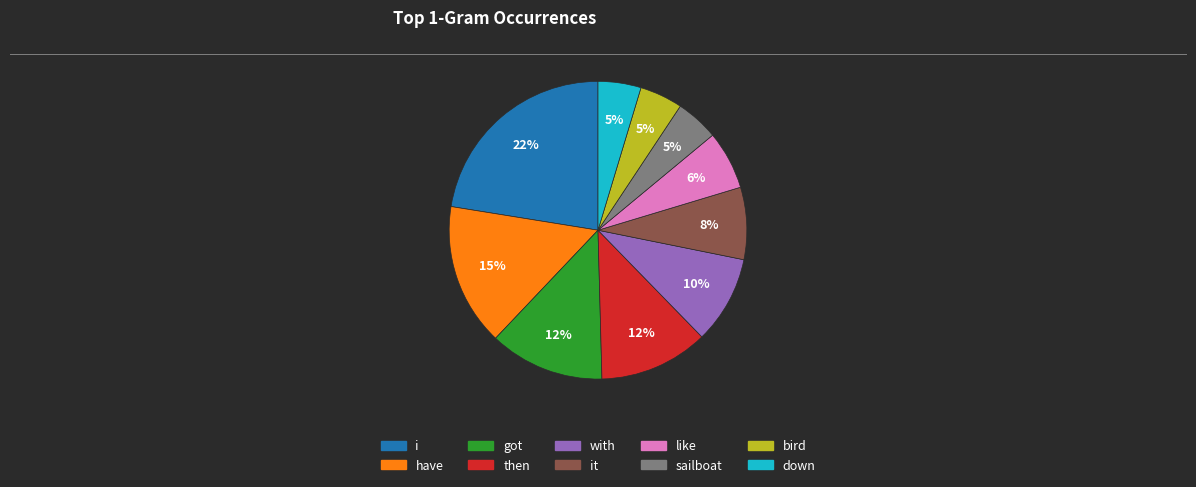

Is there a majority slice in this chart?

No